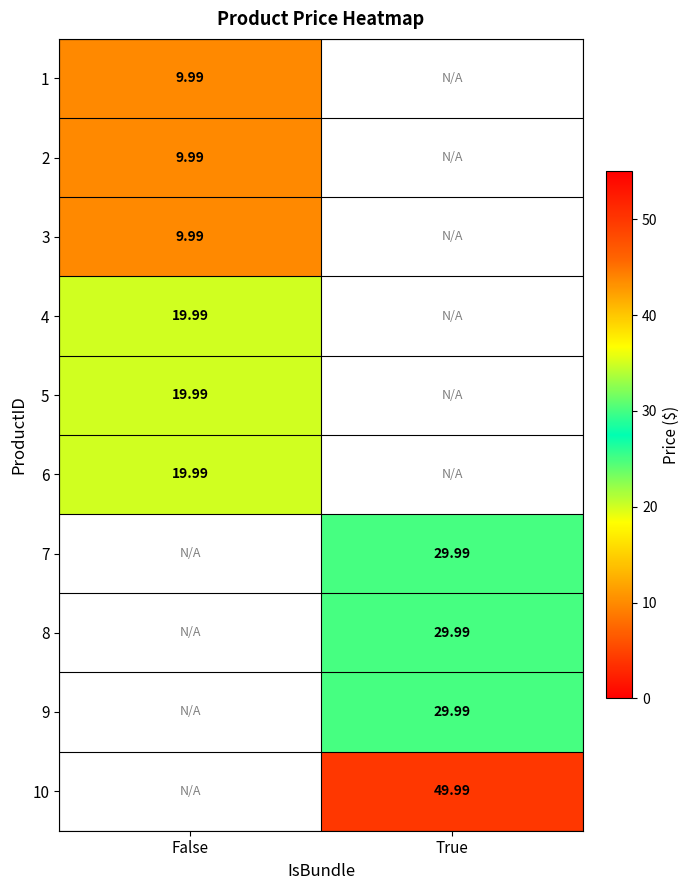

The value of 2 at False is 10.0. True or false?

True